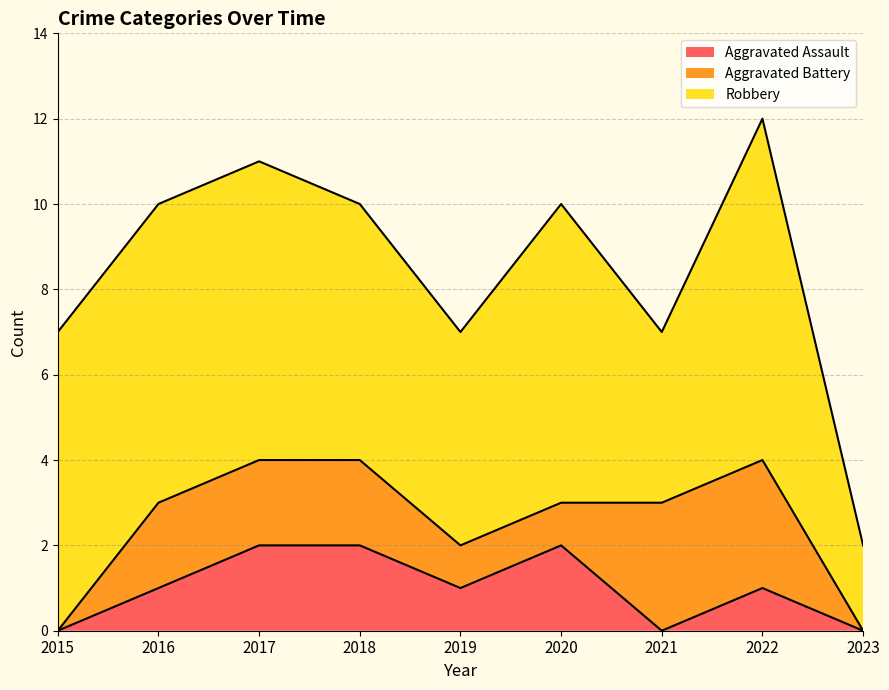

At which category does Robbery reach its first local valley?

2019